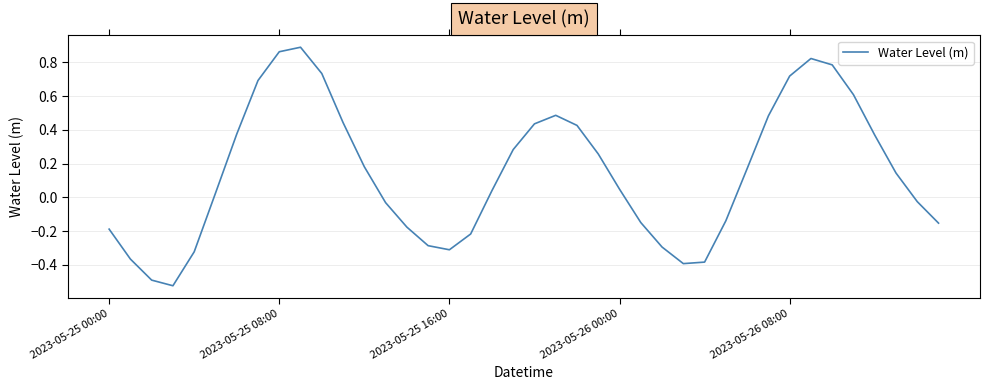

What is the sum of all values?

5.8